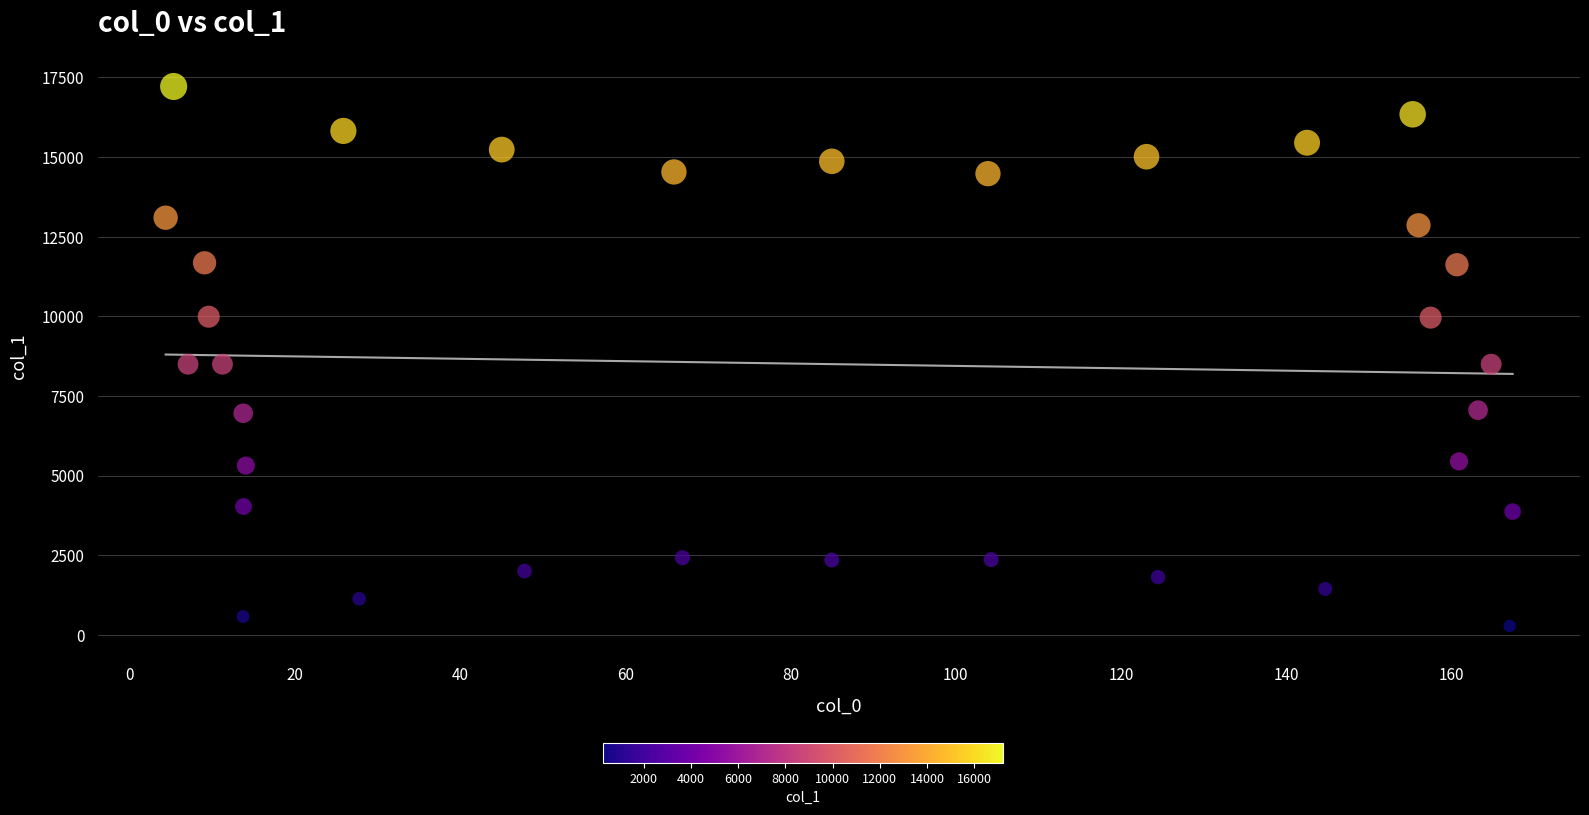

What is the range of X values (max minus min)?

163.1